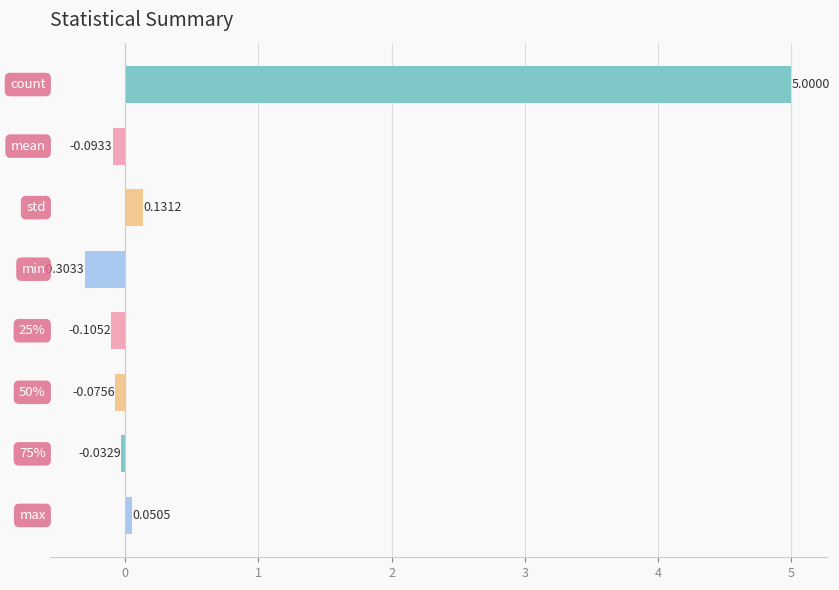

How many positive values are there?

3